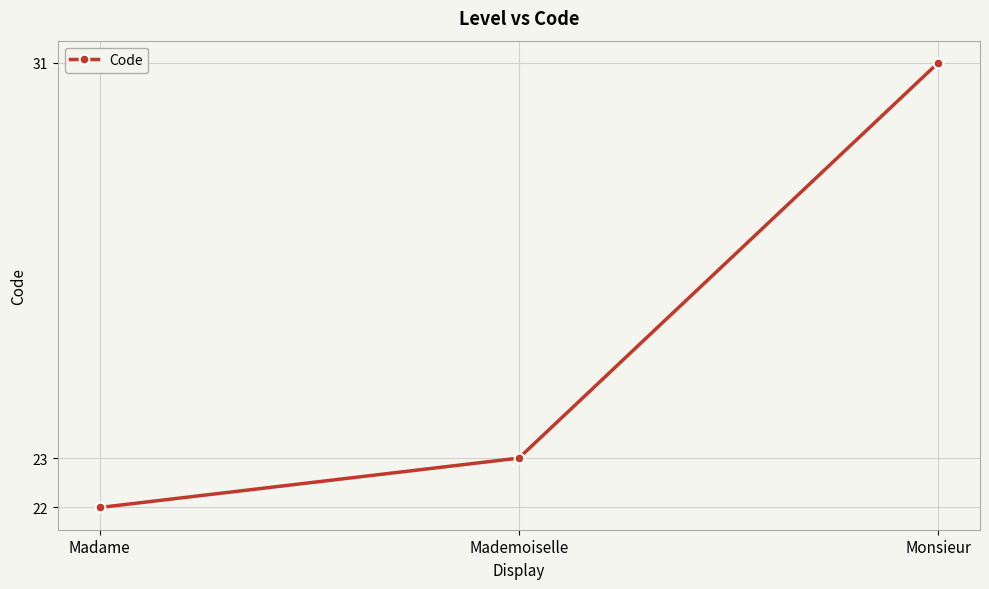

Is it true that the value at Mademoiselle is 37?

False